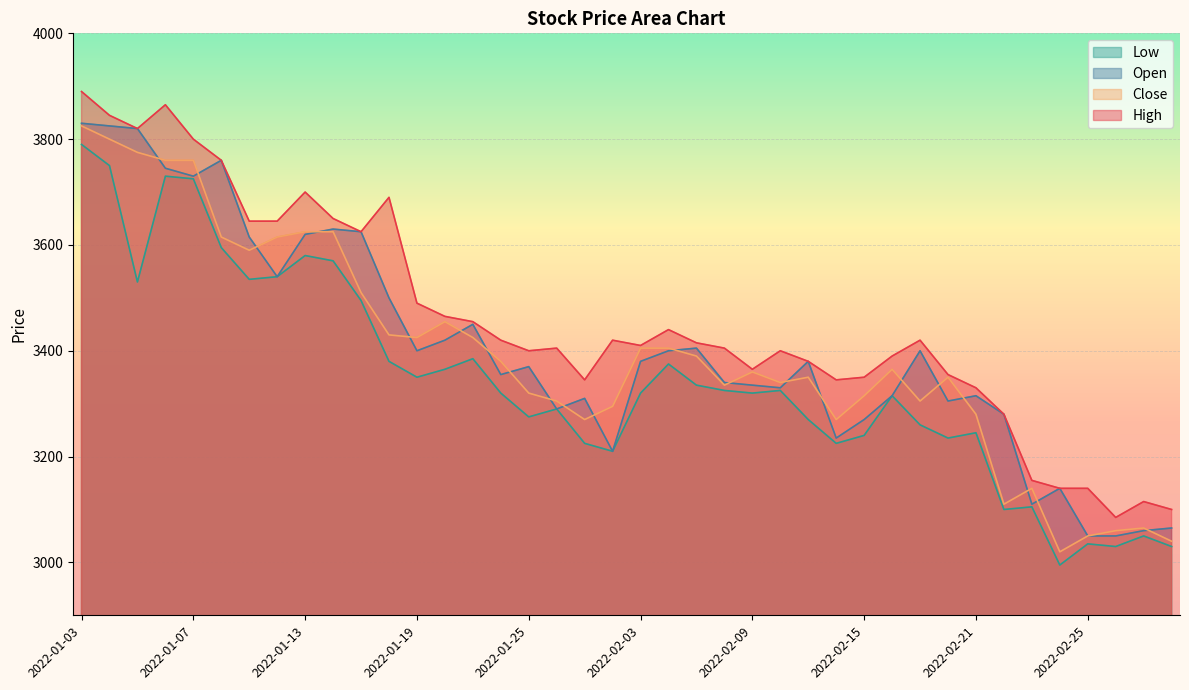

How many distinct data groups are displayed?

4